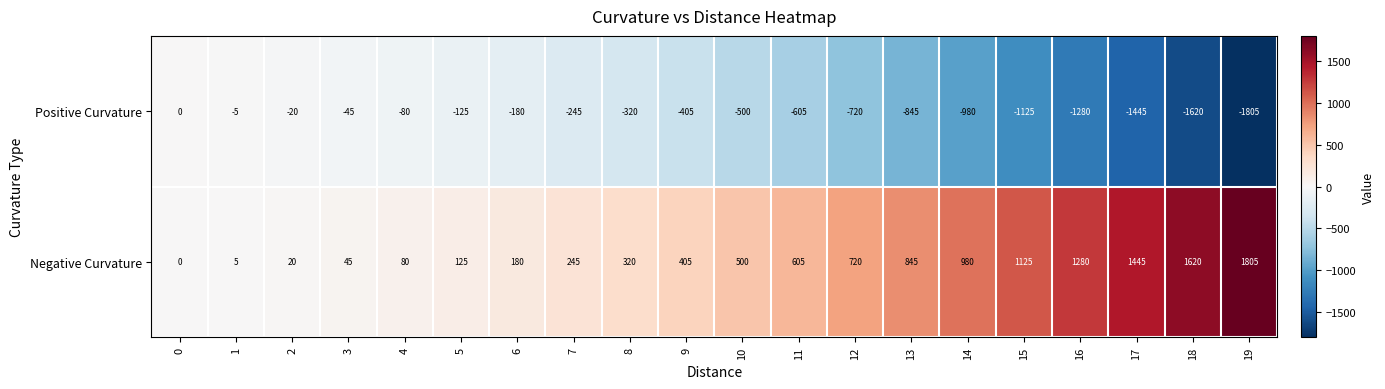

At how many categories does at least one series exceed 479?

10